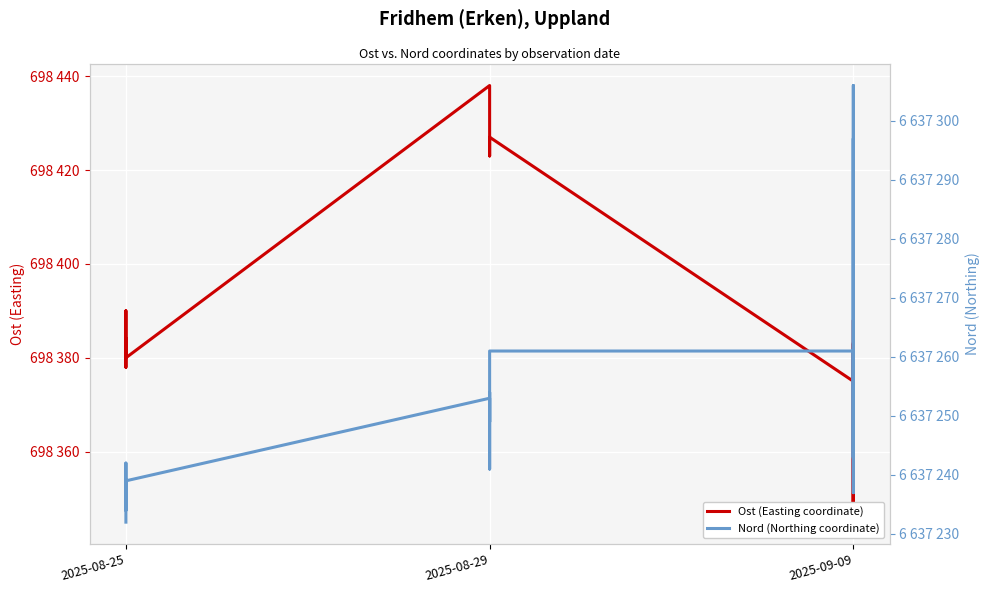

What is the difference between the second highest and second lowest values in the Nord (Northing coordinate) series?

63